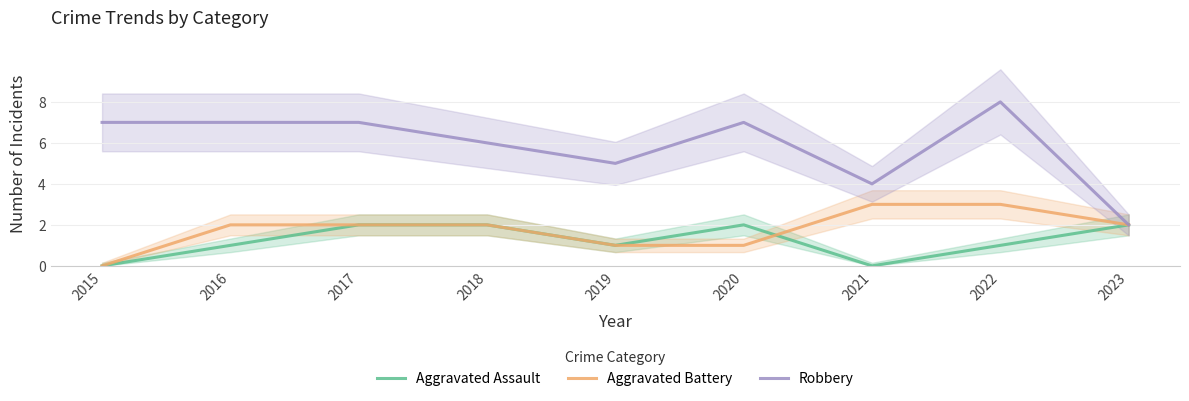

Which has a higher value, 2020 or 2023?

2020